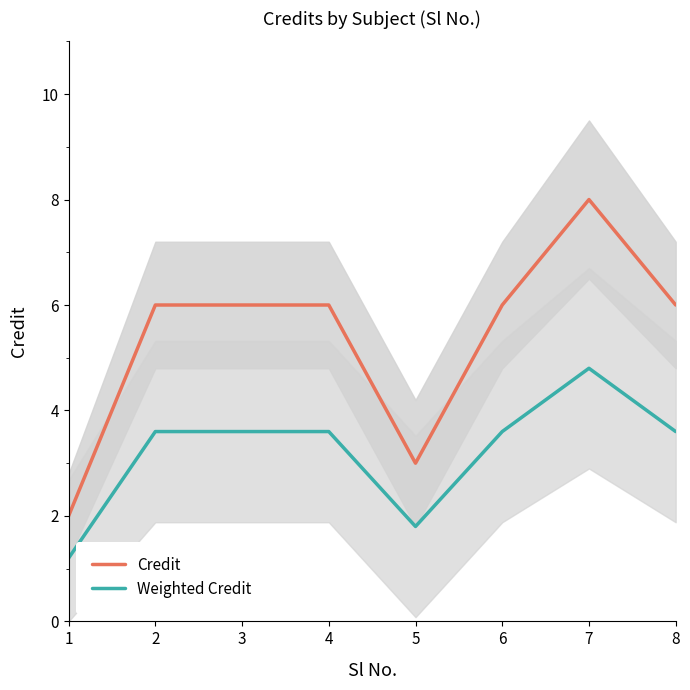

True or false: Credit has a value of 6.0 at 3.

True